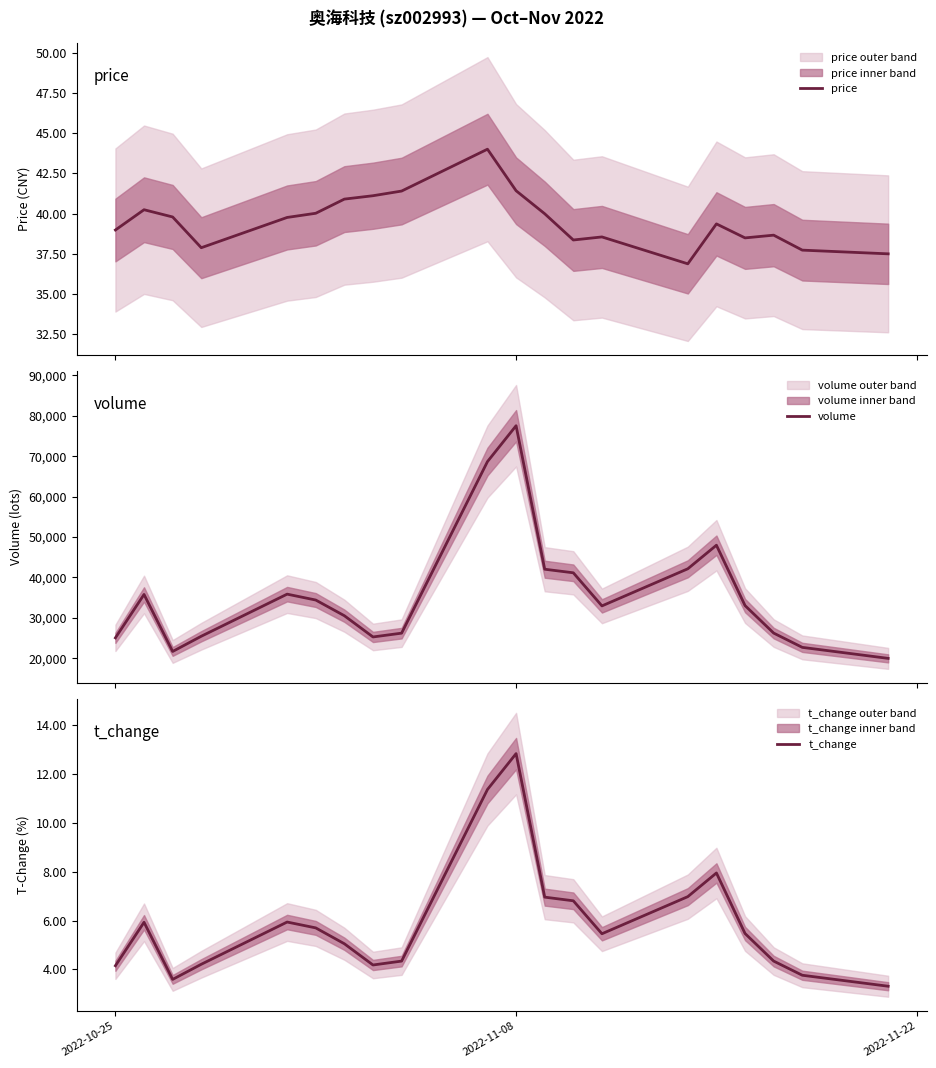

True or false: t_change and volume cross at least once.

False